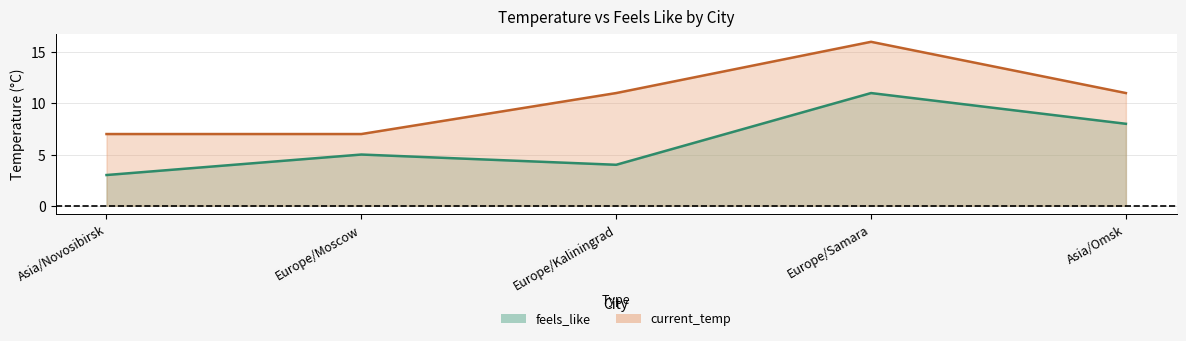

What is the difference between the maximum and minimum values in the feels_like series?

8